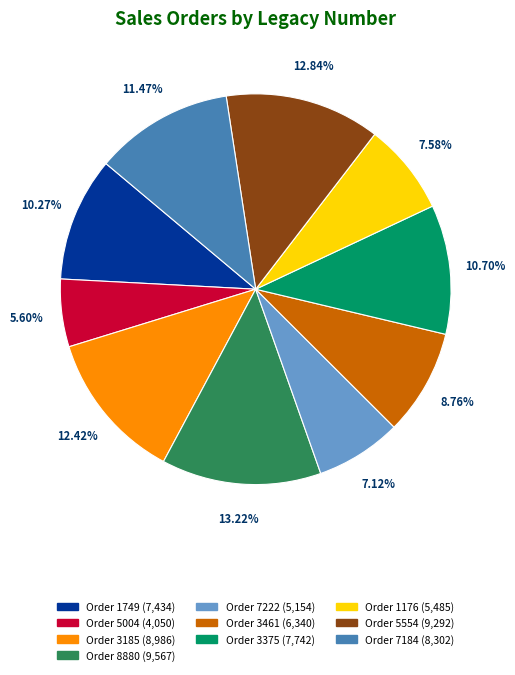

Is there any slice that represents more than half of the pie?

No